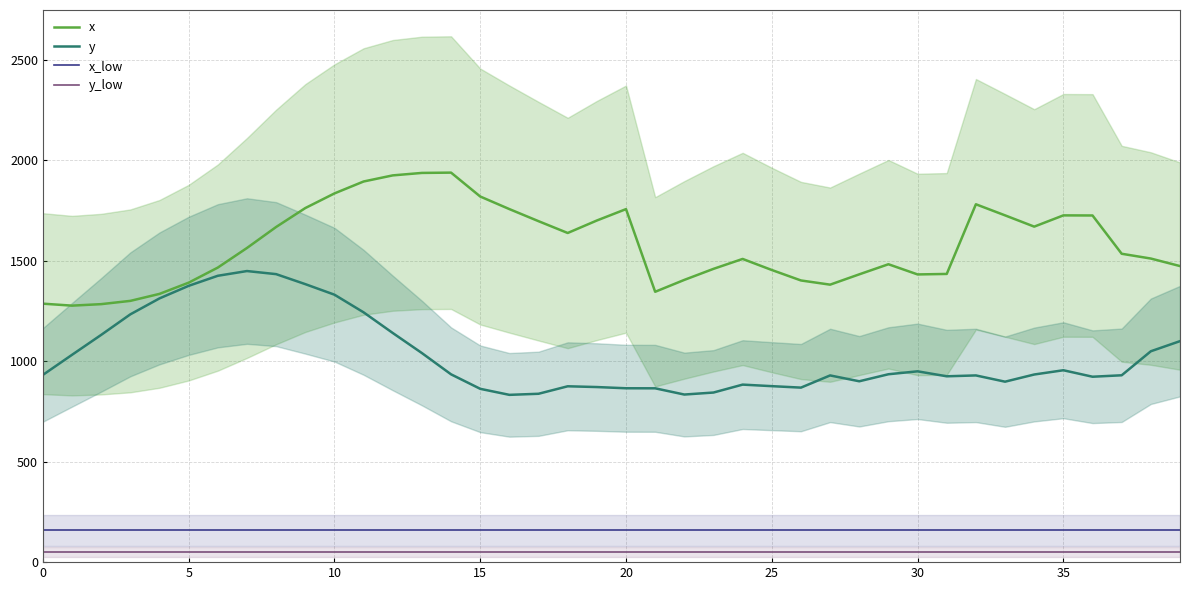

List the series in order of their peak value, highest first.

x, y, x_low, y_low